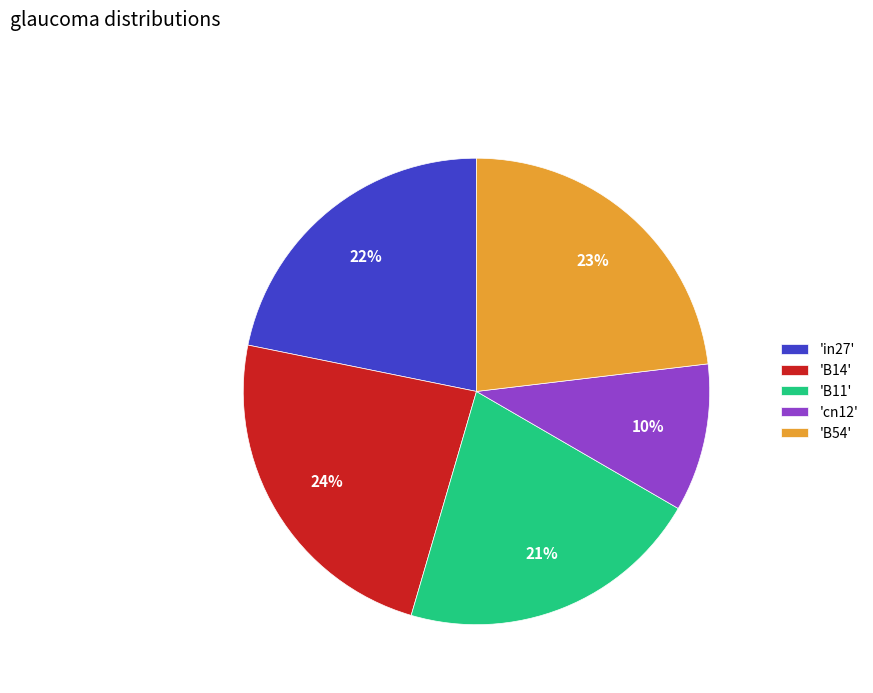

Does any single category account for the majority?

No